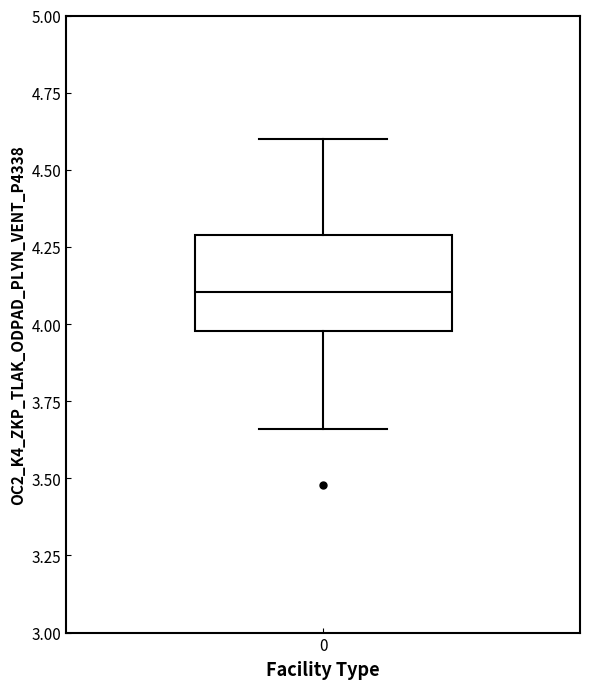

Where is the lower edge of the box at x = 0 on the y-axis? The values are not printed on the chart, so give them approximately, as read against the axis.

4.00